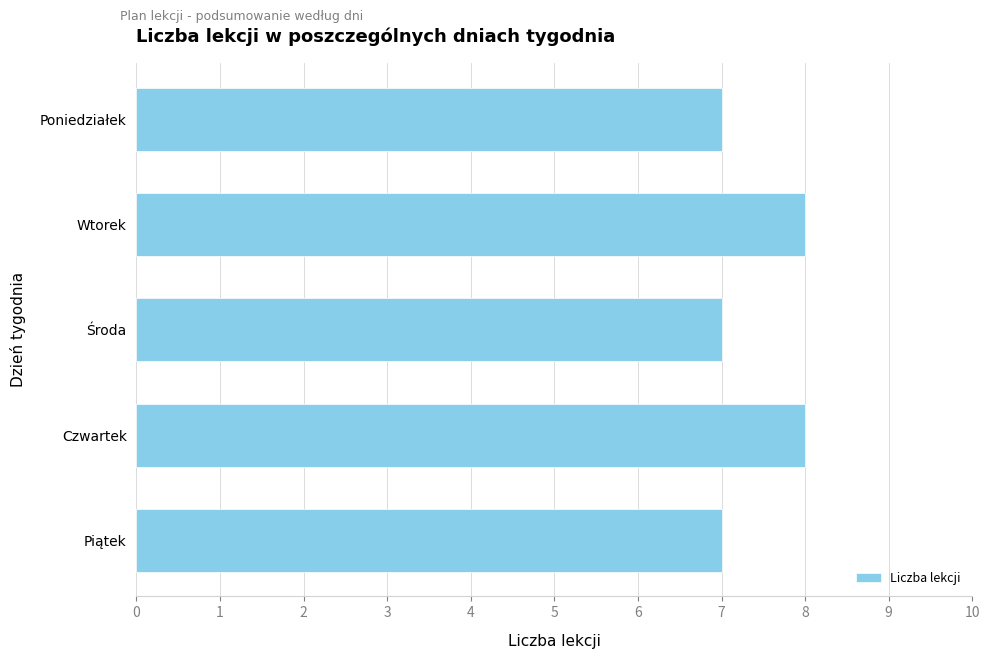

What is the minimum value shown in the chart?

7